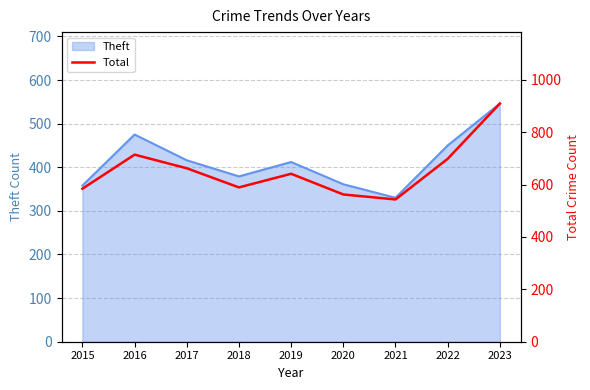

Where is the first local minimum?

2018